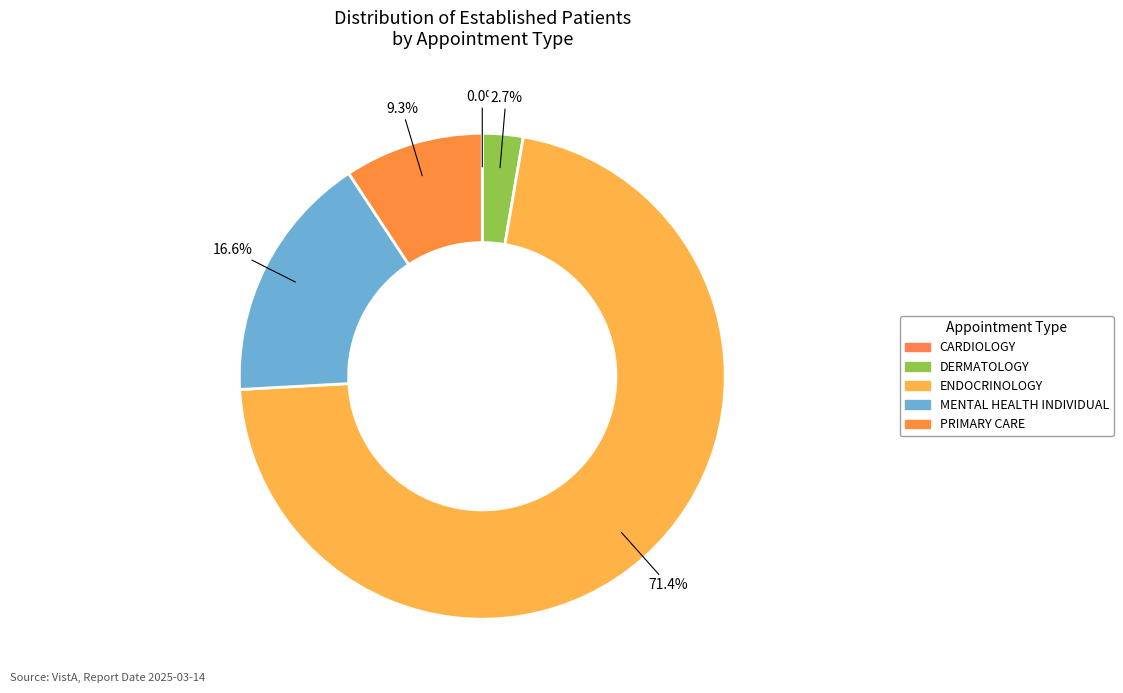

Is it true that DERMATOLOGY is 3% of the pie?

True